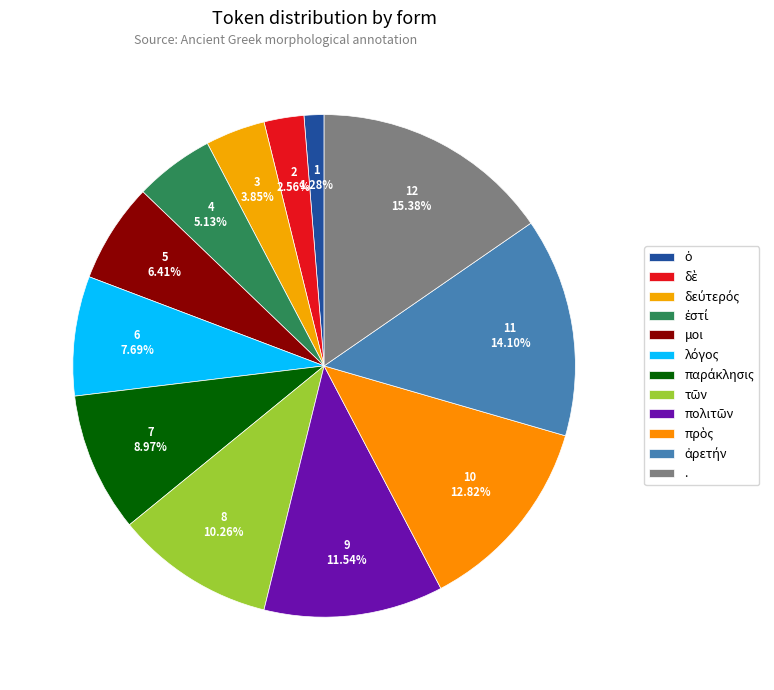

How many segments does this pie chart have?

12